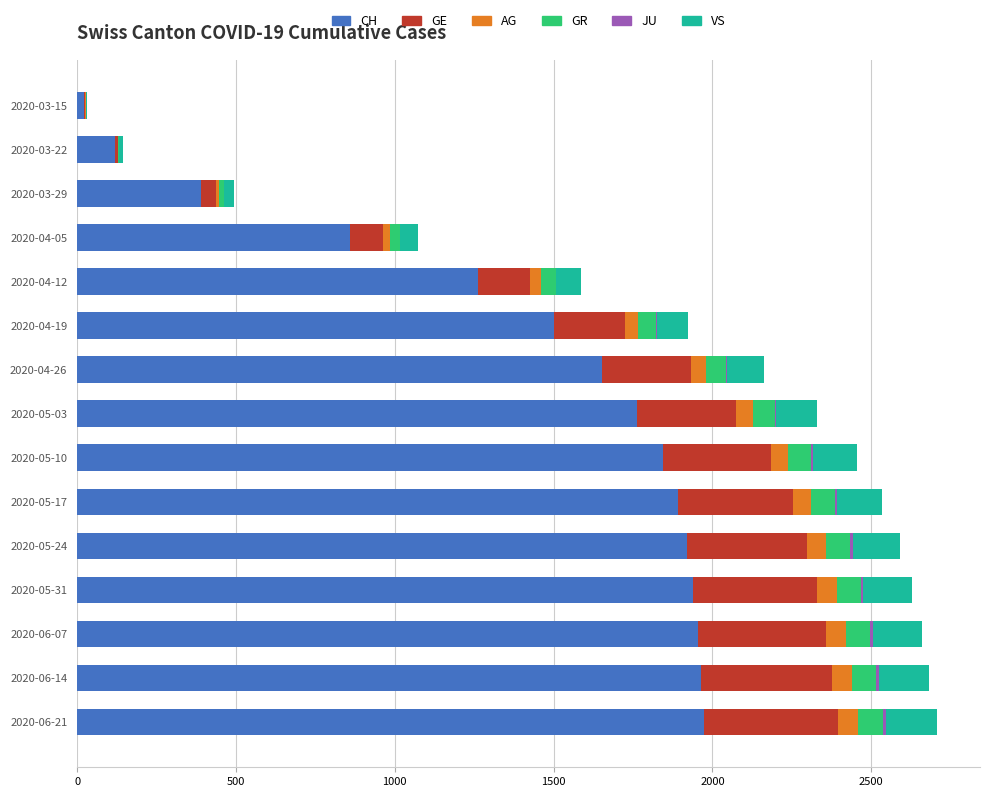

The value of CH at 2020-04-12 is 1263. True or false?

True